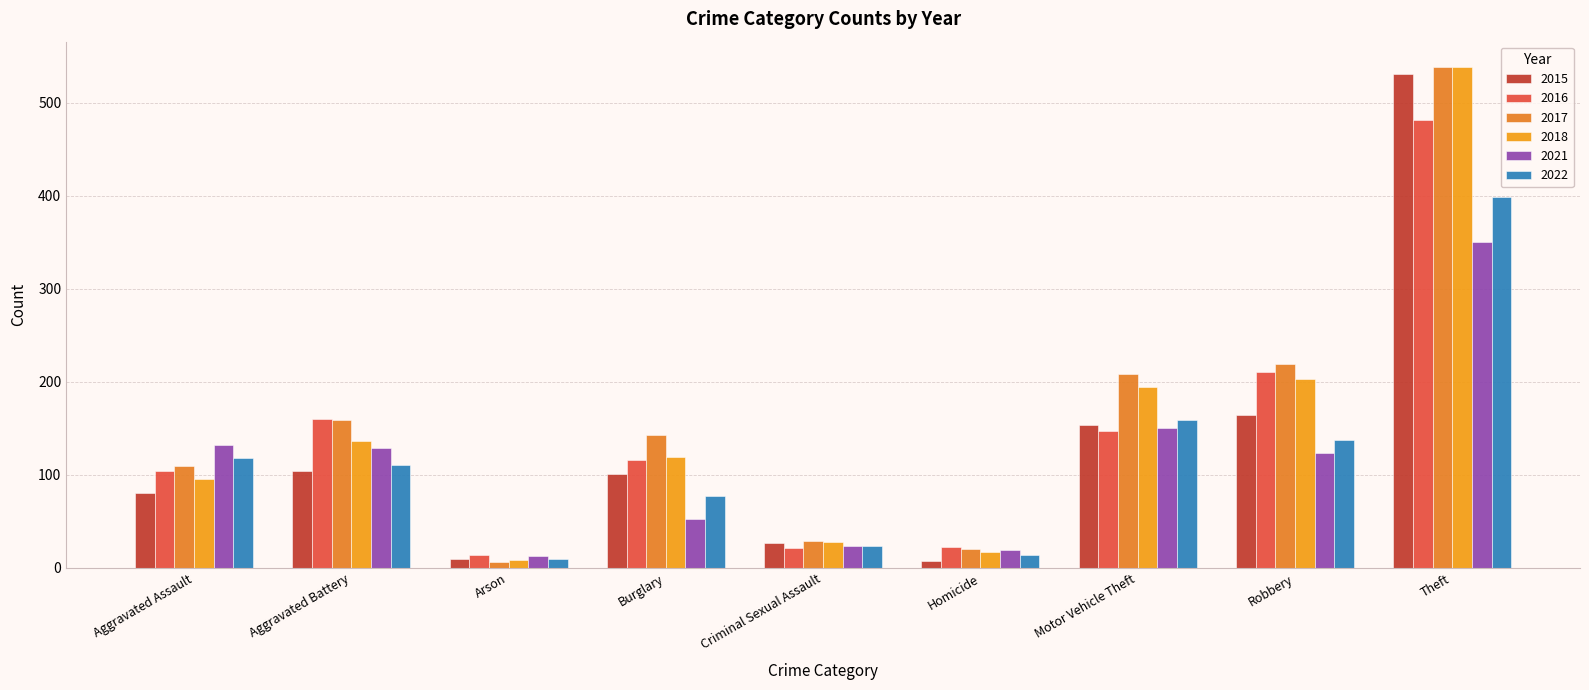

Is it true that 2017 equals 2 at Arson?

False